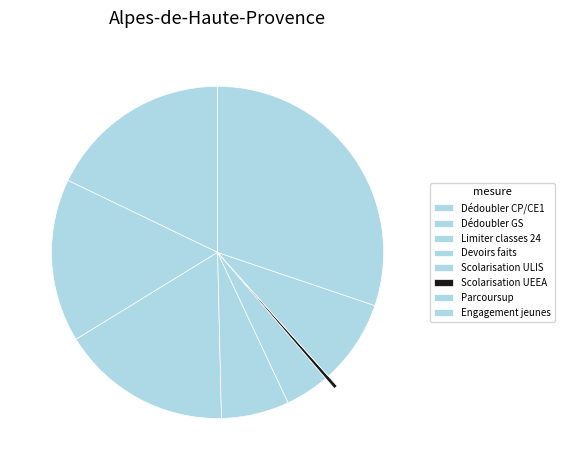

How many segments does this pie chart have?

8